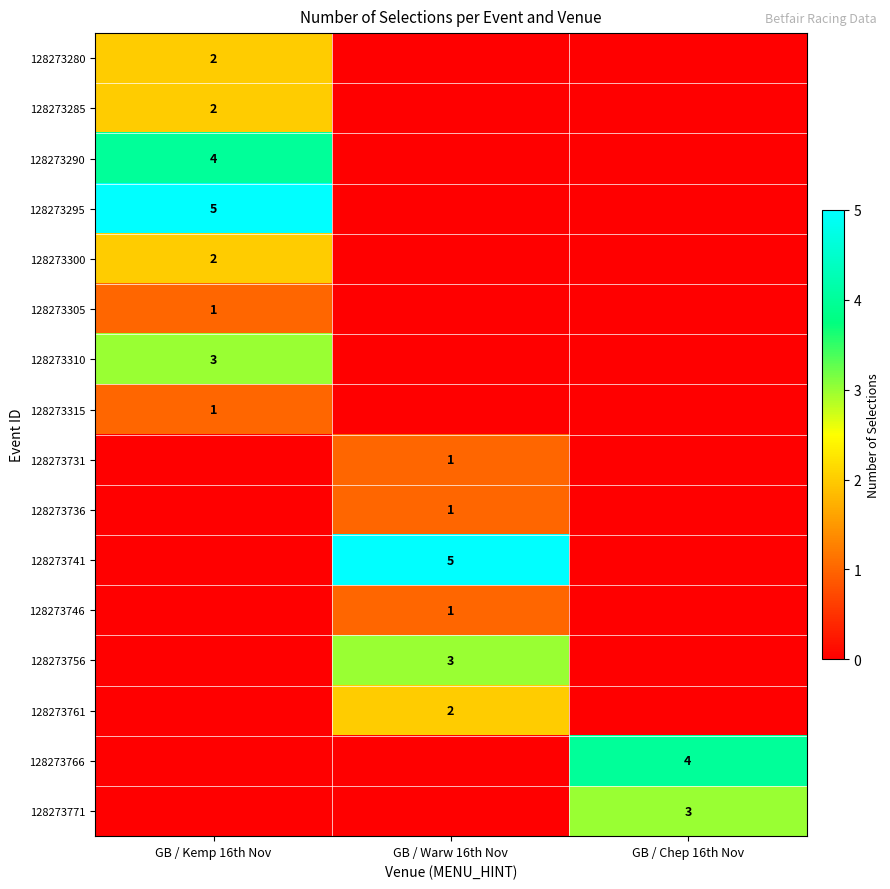

Is the value of 128273280 at GB / Chep 16th Nov greater than the value of 128273300 at GB / Warw 16th Nov?

No